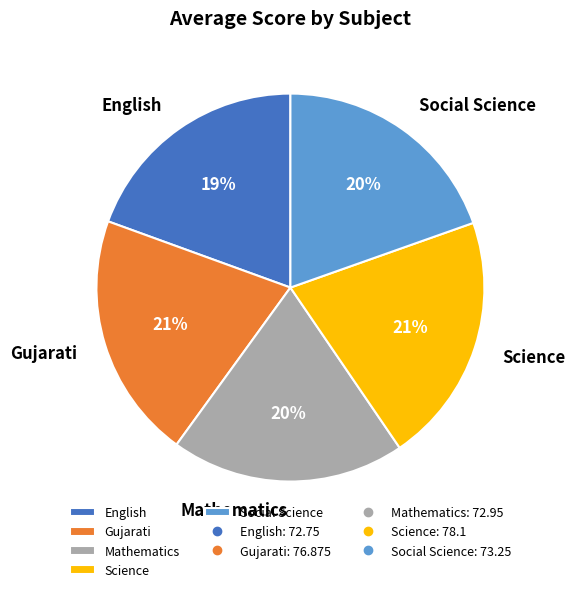

Combined, do Mathematics and Social Science account for over 50%?

No